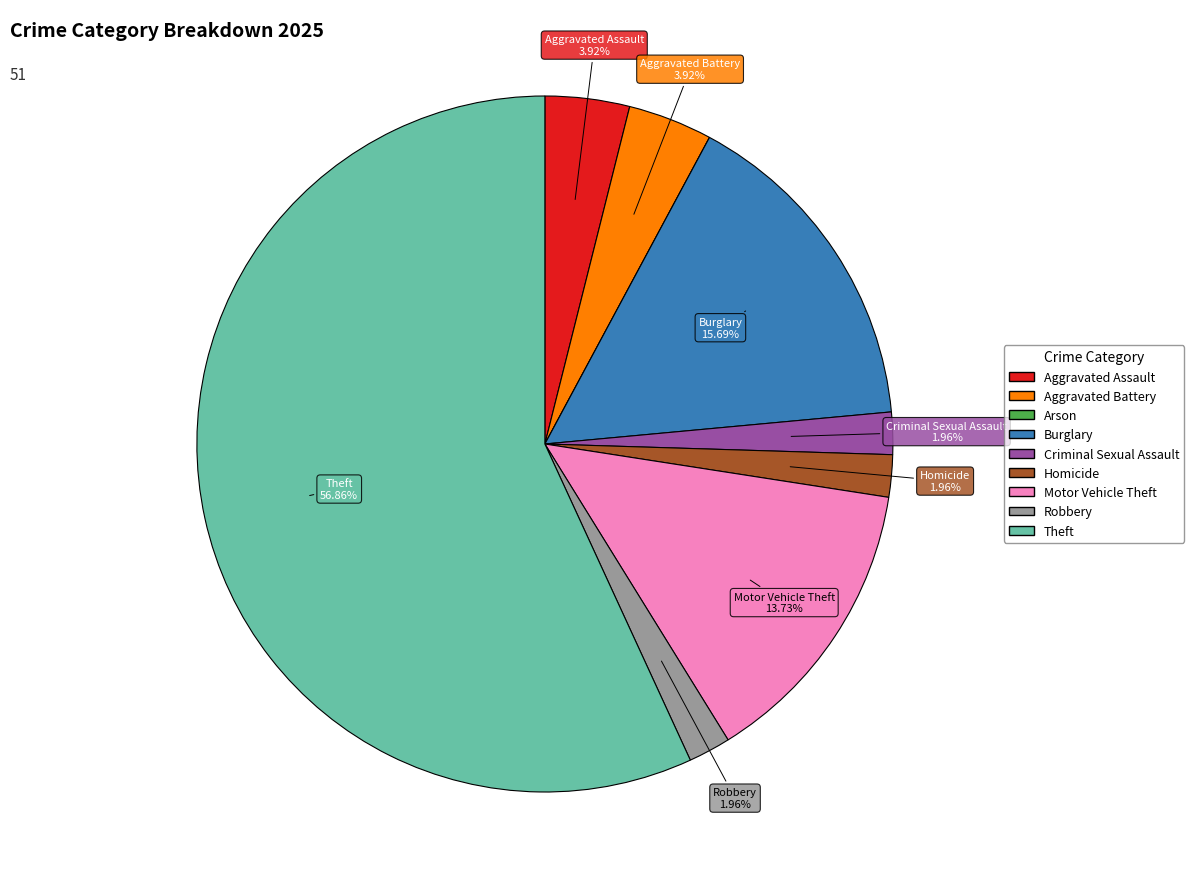

What is the ratio of the value at Theft to the value at Aggravated Battery?

14.5